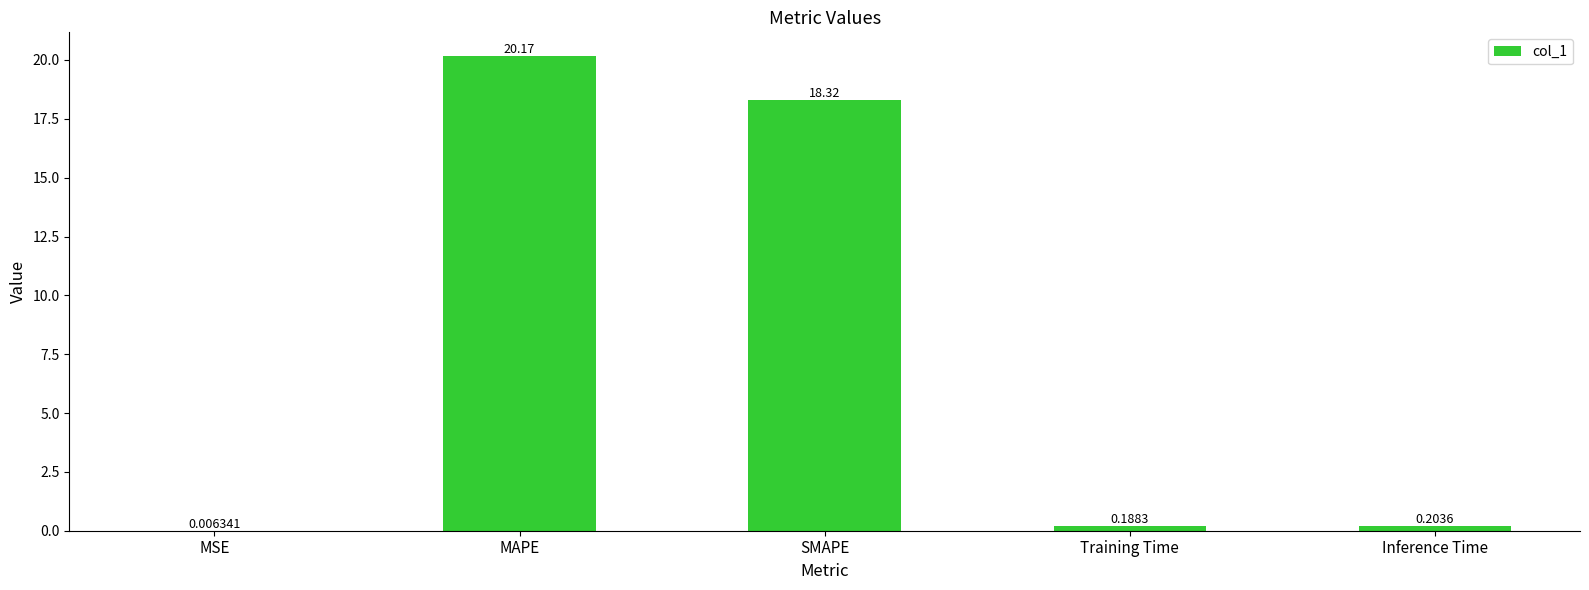

Between MSE and Inference Time, which is larger?

Inference Time